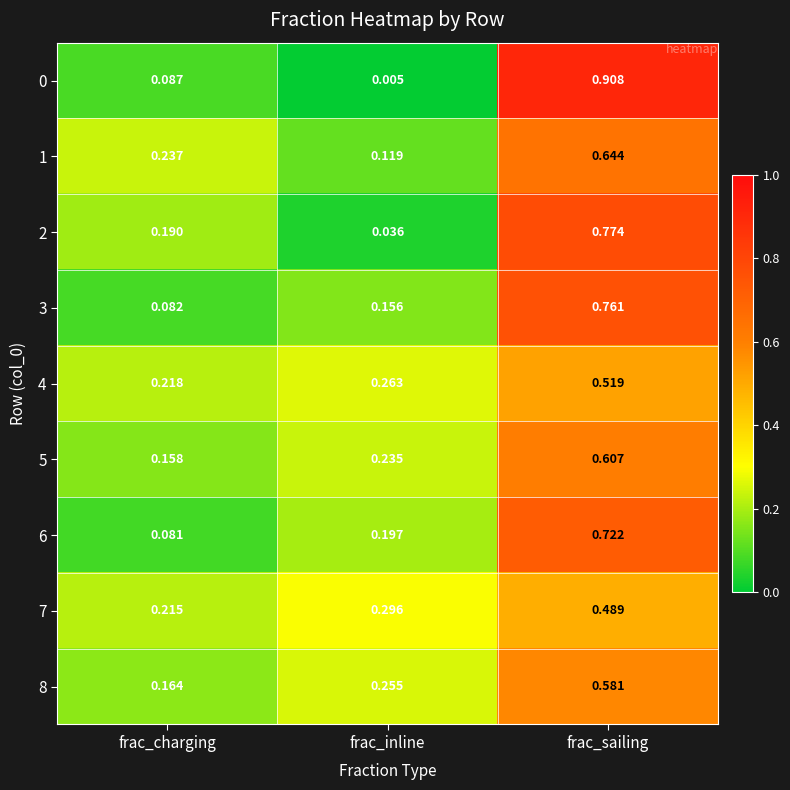

Where is 7 nearest to the value 0?

frac_charging